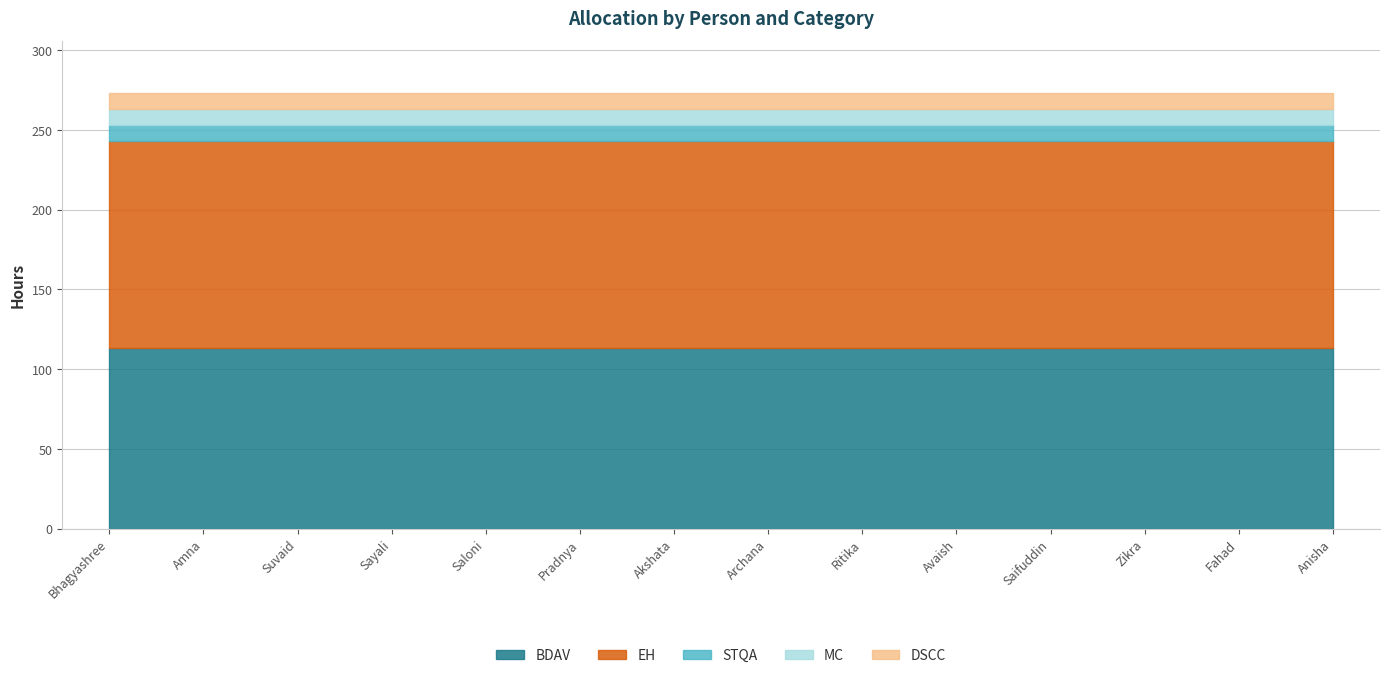

Which series has the largest total across all categories?

EH